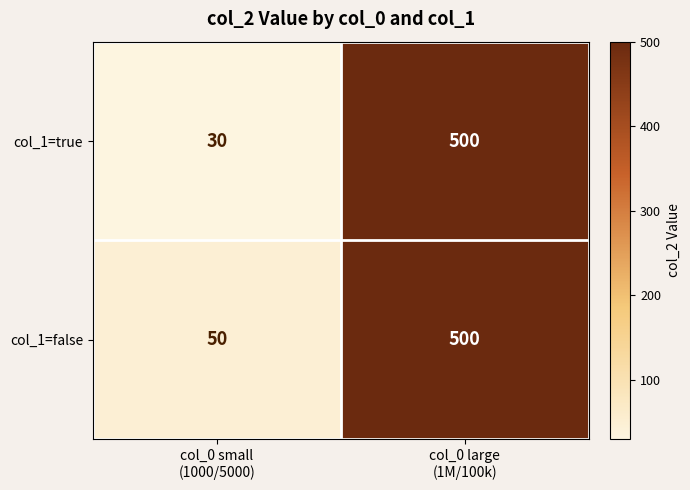

Reading right to left, what are all the values shown in this chart?

col_1=true: 500	30
col_1=false: 500	50